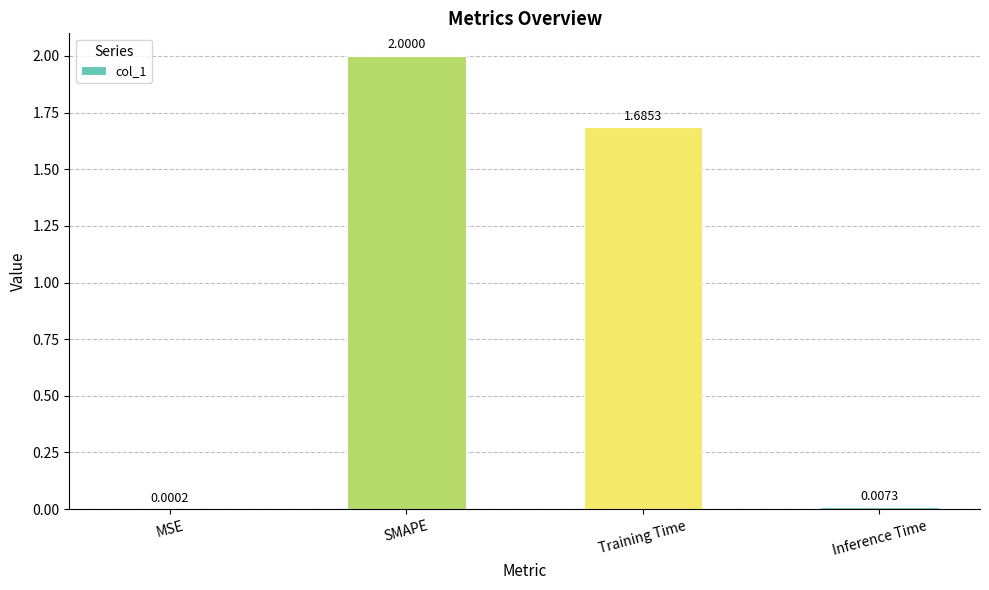

Which category has the highest value across all series?

SMAPE